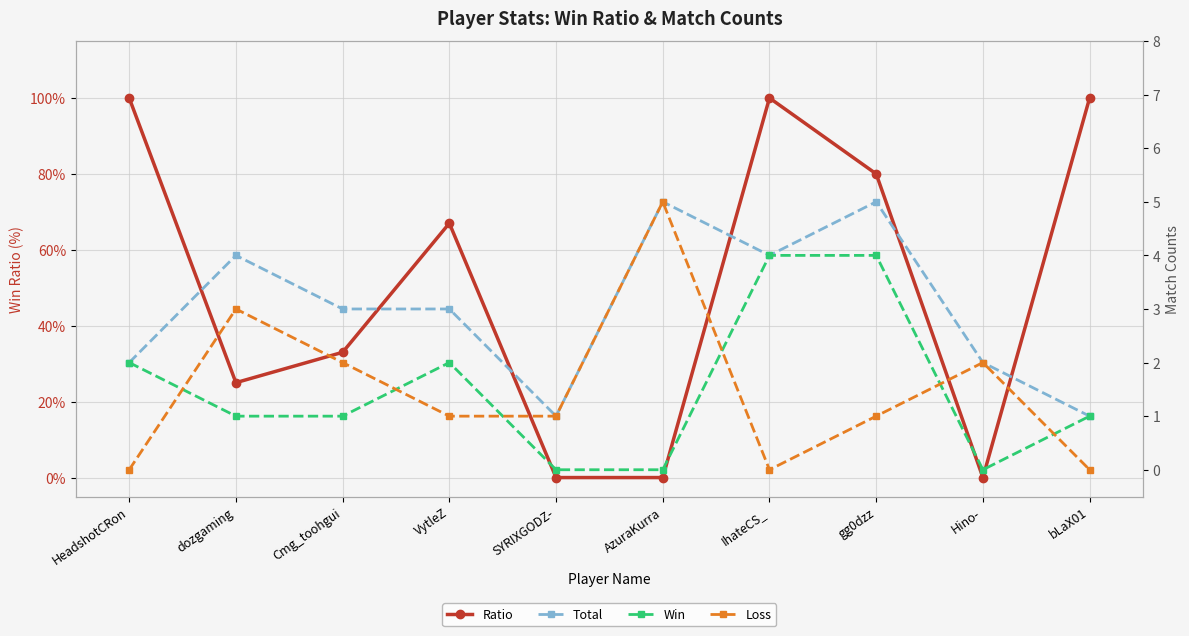

What is the total value across all series at gg0dzz?

90